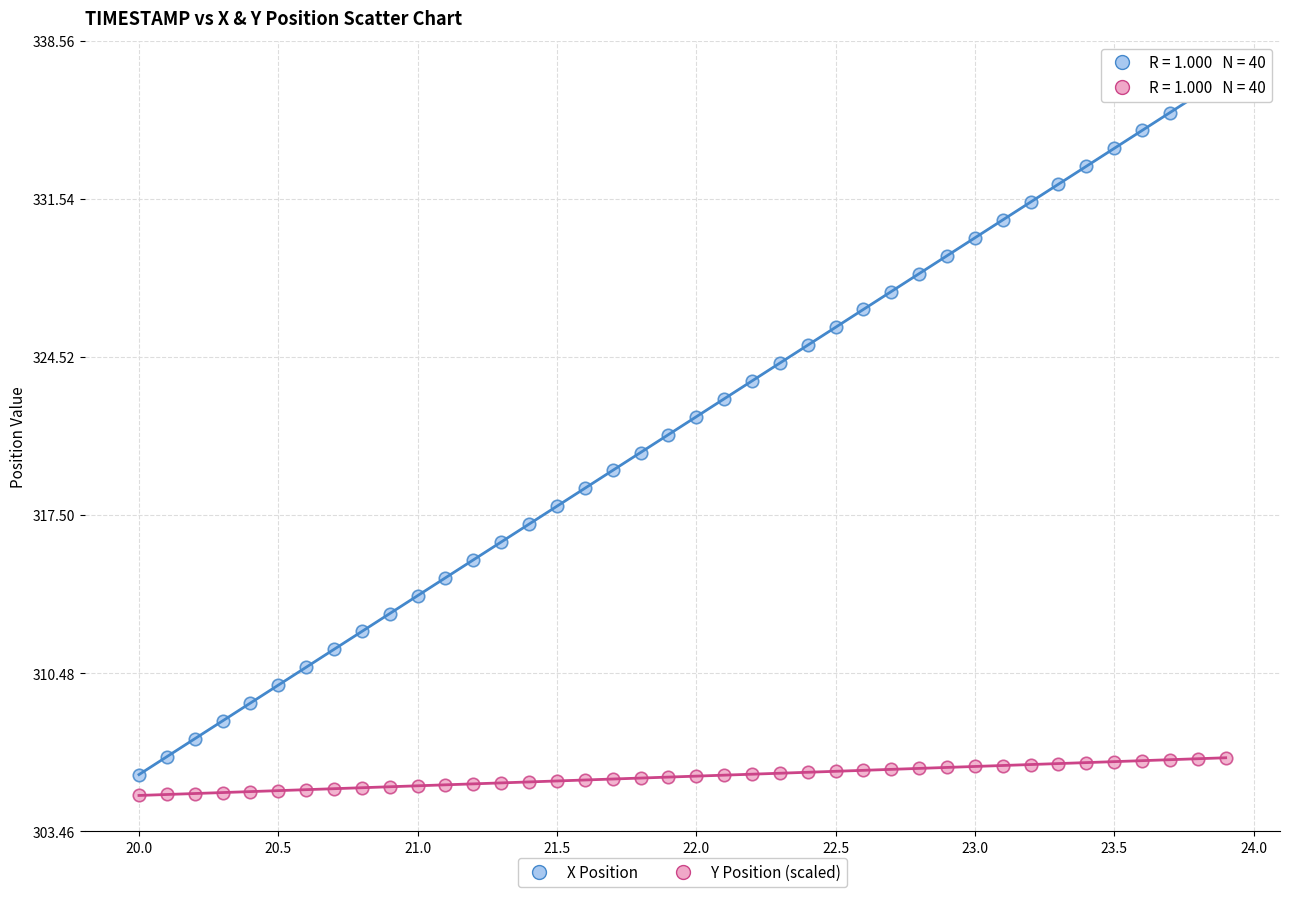

What are all the series names shown in the legend?

X Position, Y Position (scaled)